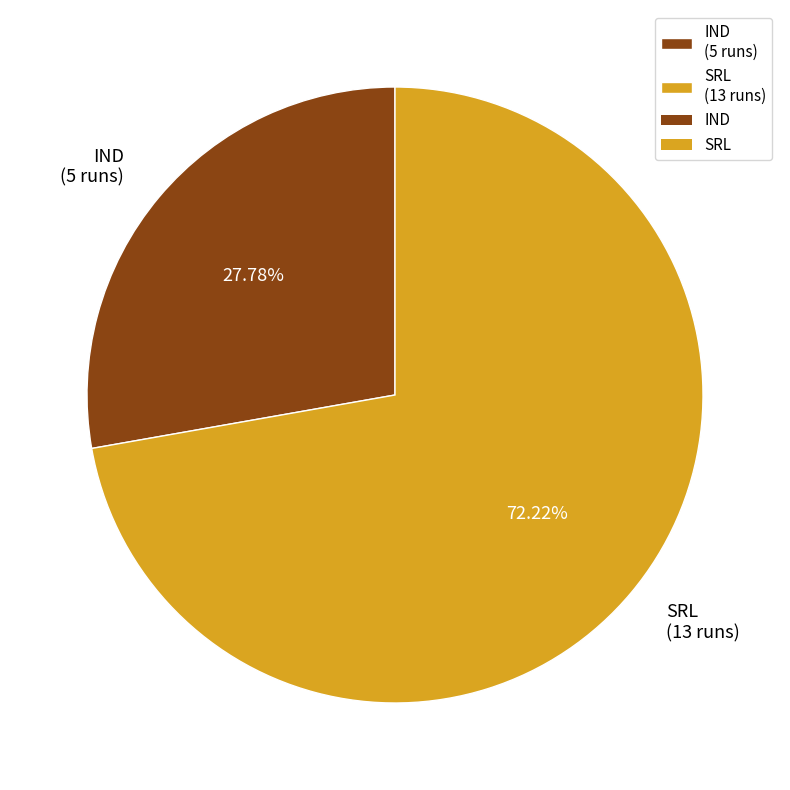

What percentage is the SRL slice, to the nearest percent?

72%